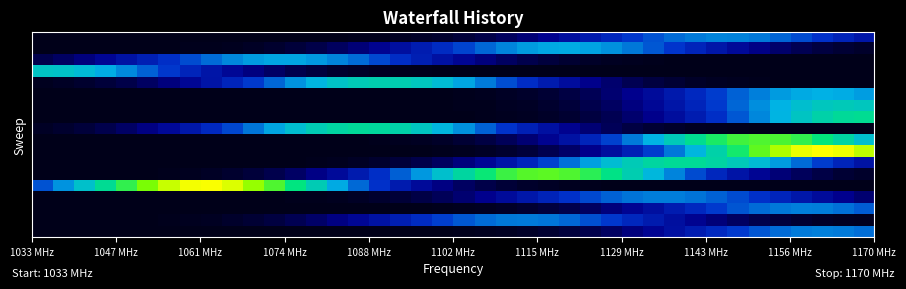

What is the greatest value displayed?

1.0